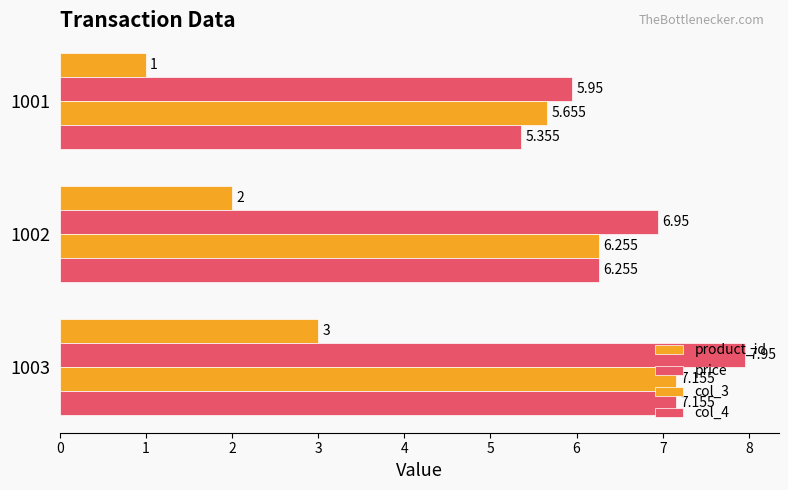

Which series has the largest range (max minus min)?

product_id